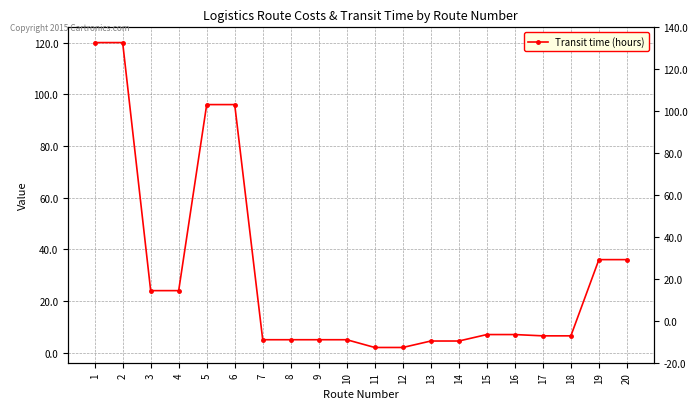

What is the sum of the values at 14 and 13?

9.0